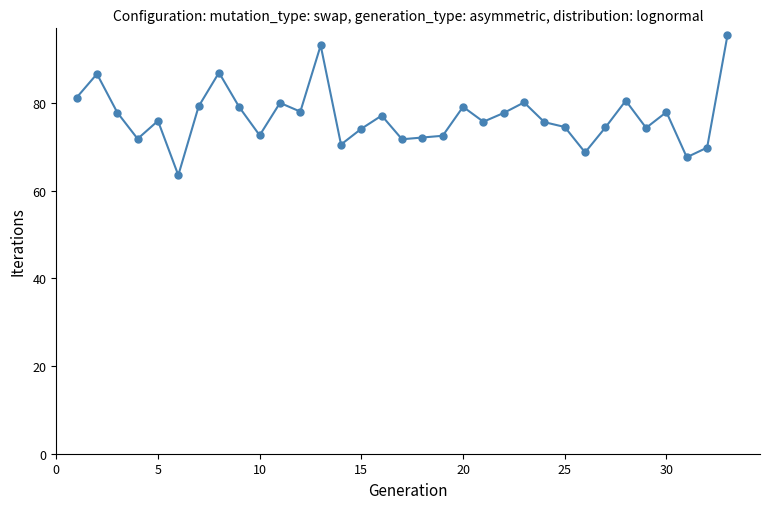

What is the range of Y values (max minus min)?

31.9